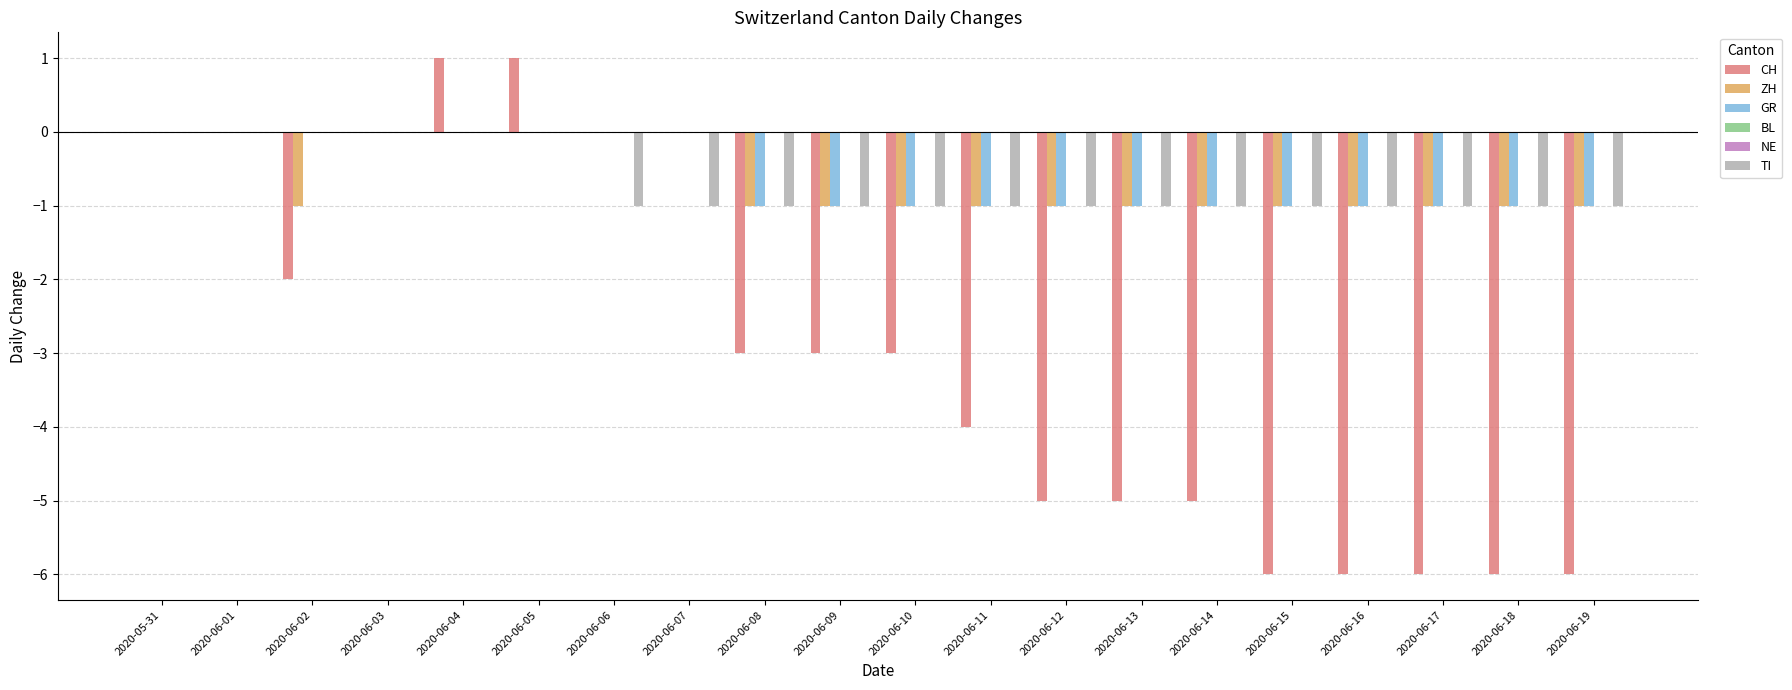

Rank the categories by CH value from lowest to highest.

2020-06-15, 2020-06-16, 2020-06-17, 2020-06-18, 2020-06-19, 2020-06-12, 2020-06-13, 2020-06-14, 2020-06-11, 2020-06-08, 2020-06-09, 2020-06-10, 2020-06-02, 2020-05-31, 2020-06-01, 2020-06-03, 2020-06-06, 2020-06-07, 2020-06-04, 2020-06-05